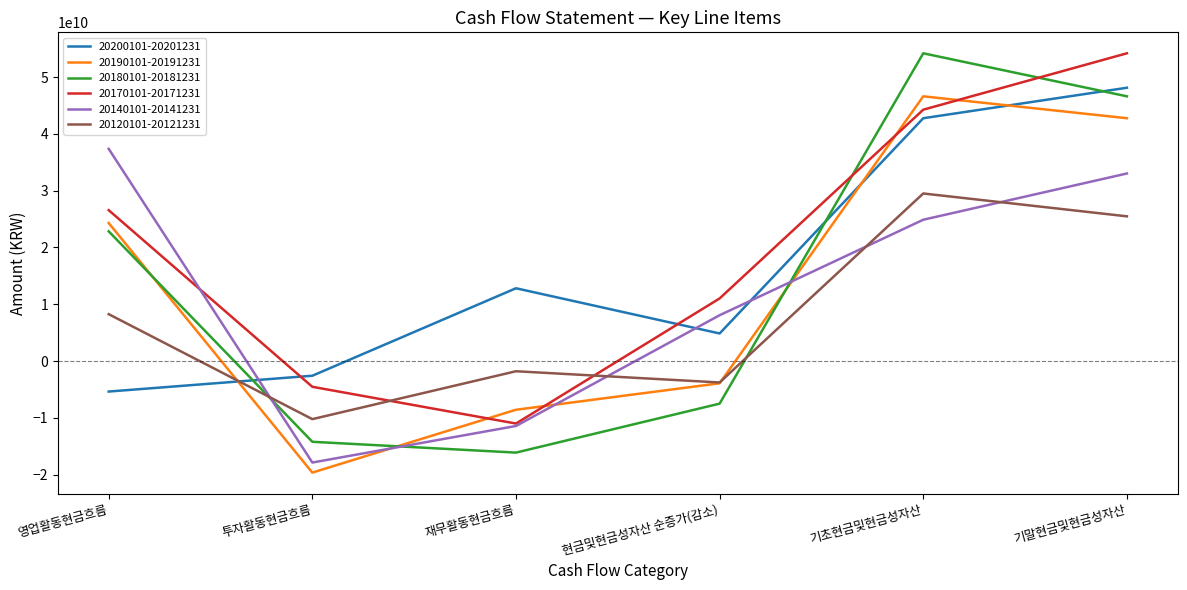

Between which two adjacent categories do 20190101-20191231 and 20140101-20141231 first intersect?

투자활동현금흐름 and 재무활동현금흐름